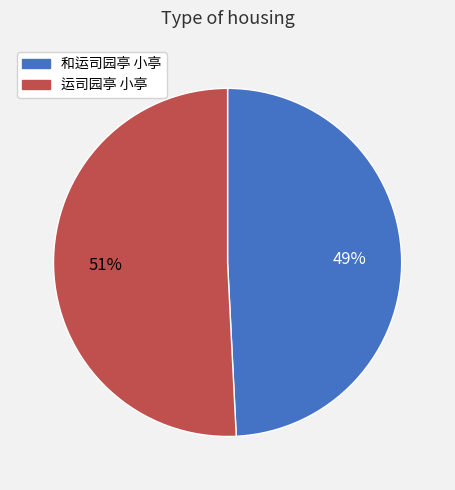

Rank the categories by value from highest to lowest.

运司园亭 小亭, 和运司园亭 小亭